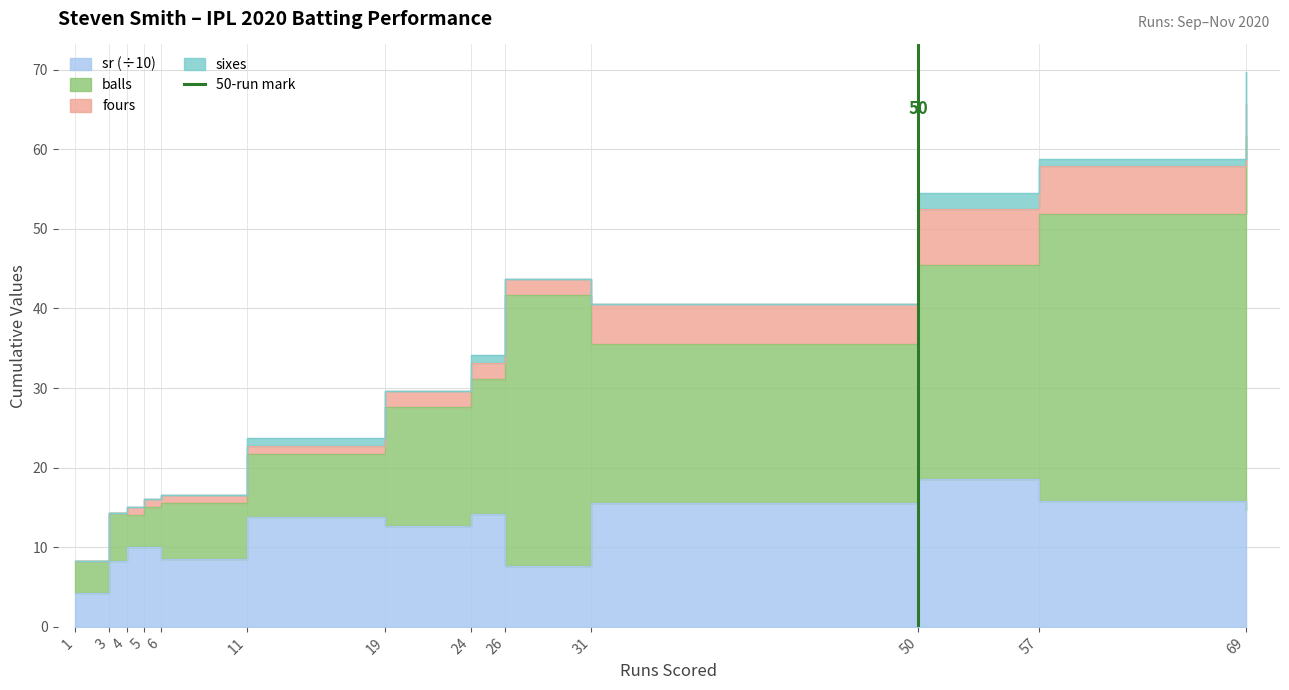

How many lines are shown in the chart?

1